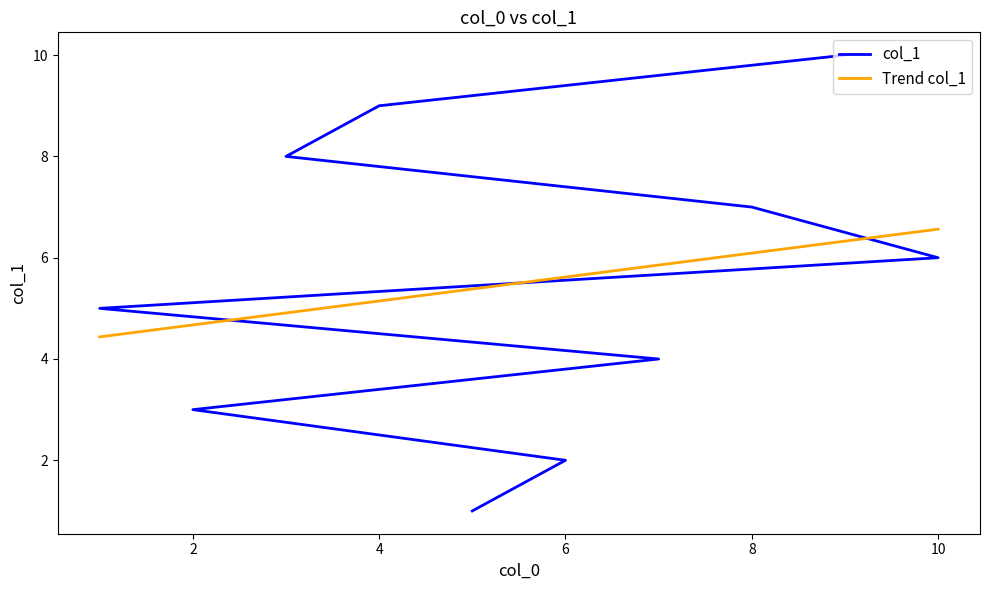

Is this an area chart (filled region under the line)?

No